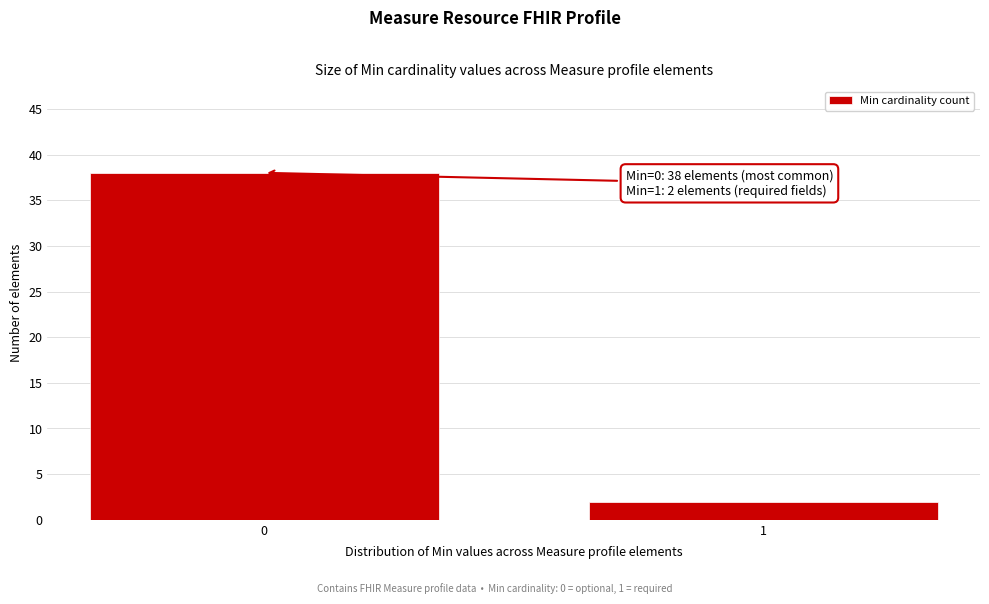

Reading left to right, what are all the values shown in this chart?

0=38	1=2